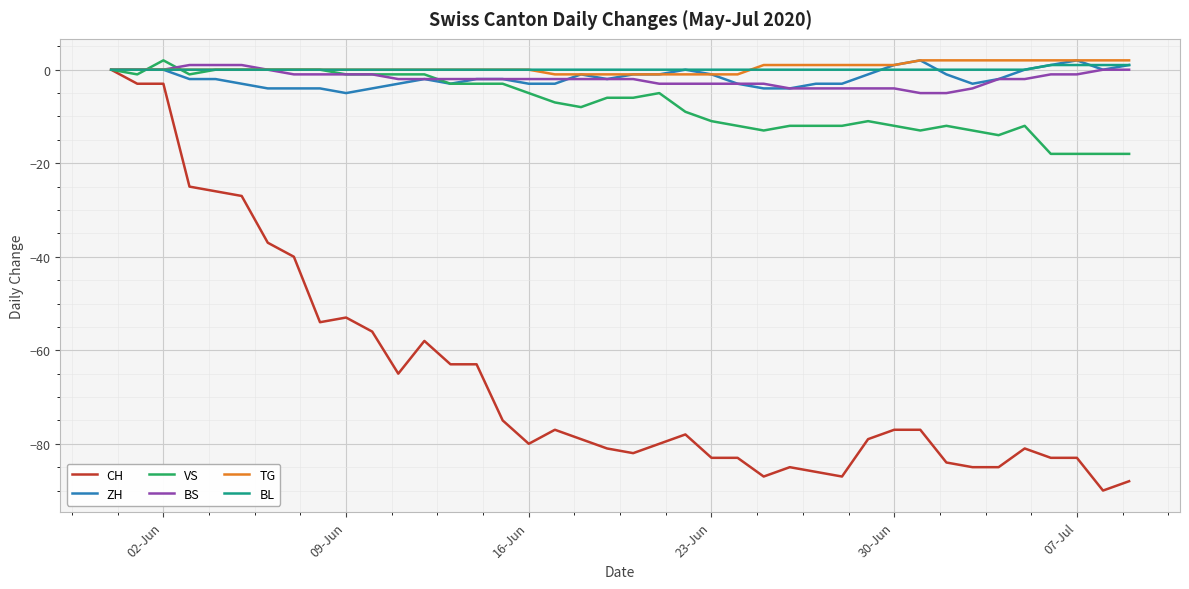

Reading right to left, transcribe all the data shown in this chart.

CH: -88	-90	-83	-83	-81	-85	-85	-84	-77	-77	-79	-87	-86	-85	-87	-83	-83	-78	-80	-82	-81	-79	-77	-80	-75	-63	-63	-58	-65	-56	-53	-54	-40	-37	-27	-26	-25	-3	-3	0
ZH: 1	0	2	1	0	-2	-3	-1	2	1	-1	-3	-3	-4	-4	-3	-1	0	-1	-1	-2	-1	-3	-3	-2	-2	-3	-2	-3	-4	-5	-4	-4	-4	-3	-2	-2	0	0	0
VS: -18	-18	-18	-18	-12	-14	-13	-12	-13	-12	-11	-12	-12	-12	-13	-12	-11	-9	-5	-6	-6	-8	-7	-5	-3	-3	-3	-1	-1	-1	-1	0	0	0	0	0	-1	2	-1	0
BS: 0	0	-1	-1	-2	-2	-4	-5	-5	-4	-4	-4	-4	-4	-3	-3	-3	-3	-3	-2	-2	-2	-2	-2	-2	-2	-2	-2	-2	-1	-1	-1	-1	0	1	1	1	0	0	0
TG: 2	2	2	2	2	2	2	2	2	1	1	1	1	1	1	-1	-1	-1	-1	-1	-1	-1	-1	0	0	0	0	0	0	0	0	0	0	0	0	0	0	0	0	0
BL: 1	1	1	1	0	0	0	0	0	0	0	0	0	0	0	0	0	0	0	0	0	0	0	0	0	0	0	0	0	0	0	0	0	0	0	0	0	0	0	0